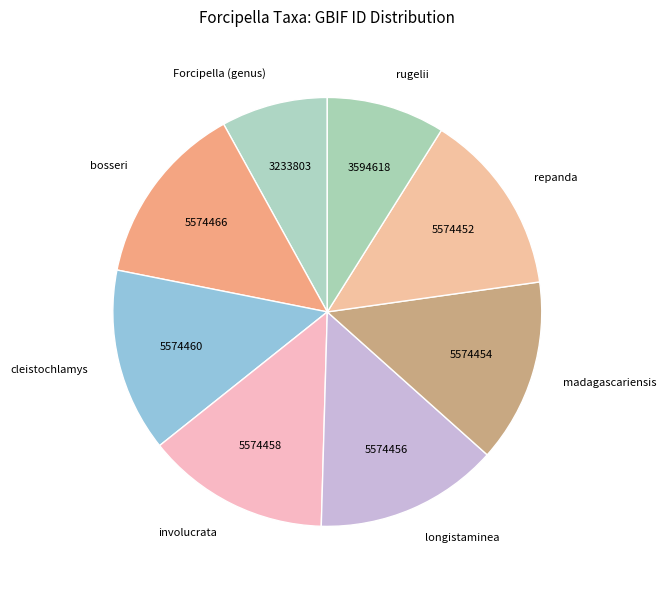

Is the sum of repanda and cleistochlamys greater than half?

No